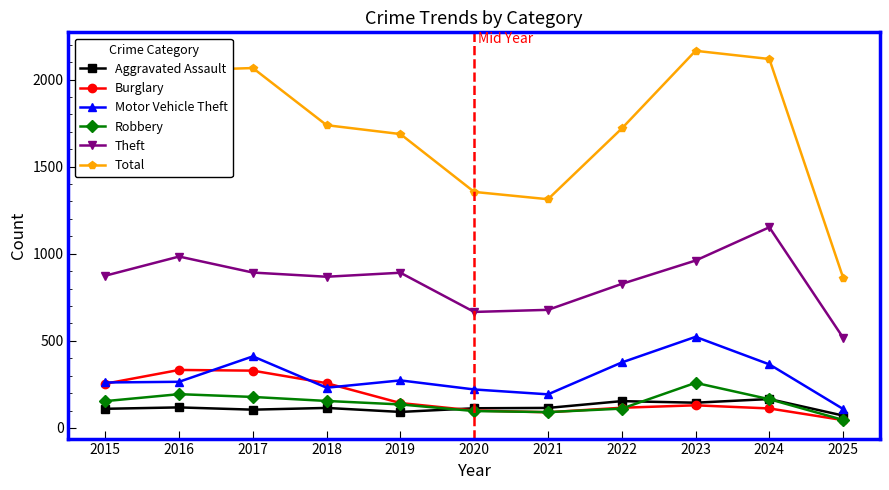

What is the approximate value of Aggravated Assault at 2021?

115